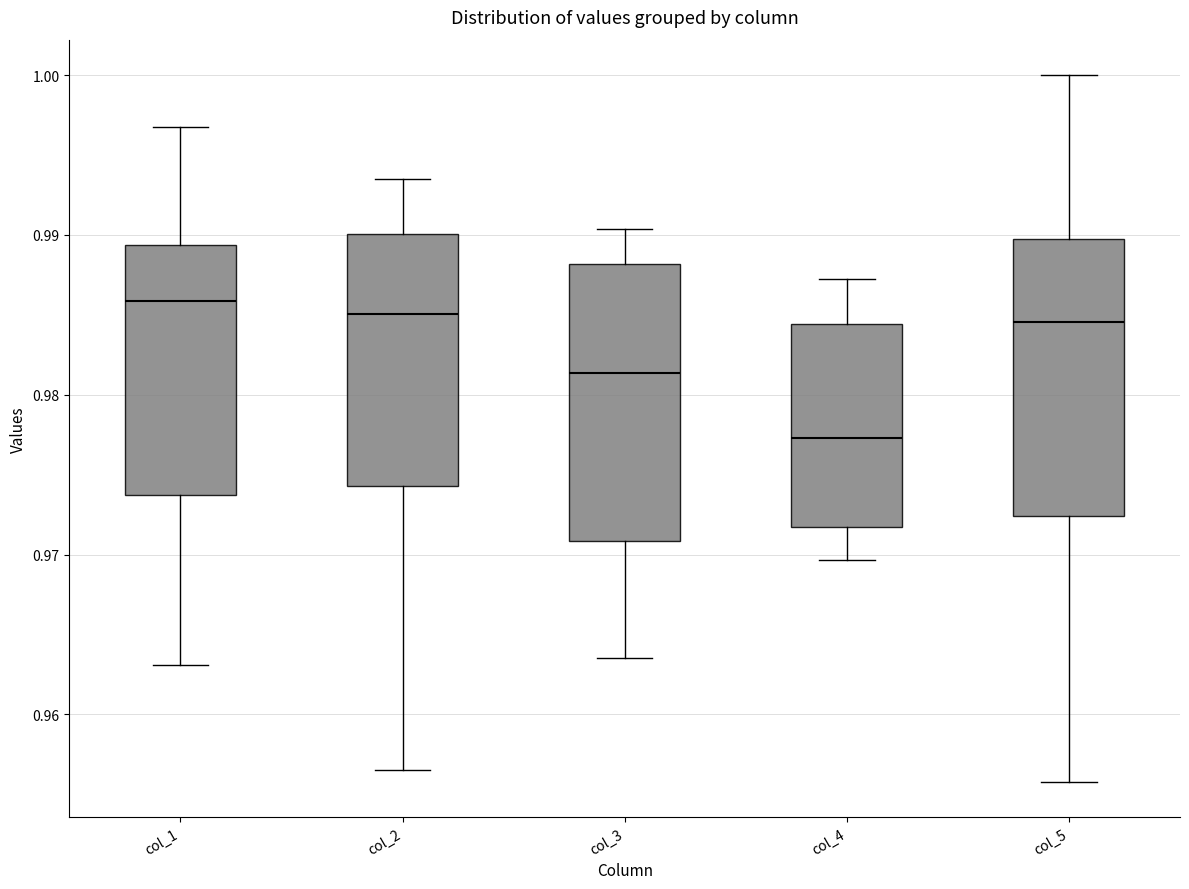

Where is the lower edge of the box for col_5 on the y-axis? The values are not printed on the chart, so give them approximately, as read against the axis.

0.972